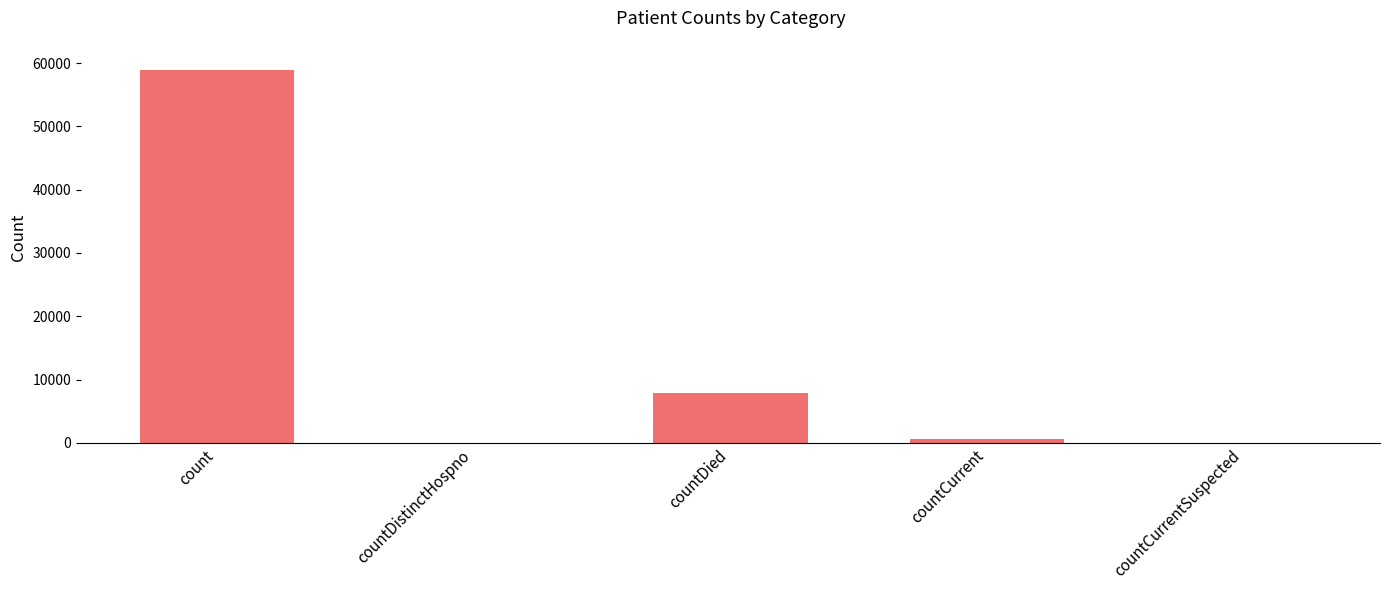

True or false: the data shows 0 at countCurrentSuspected.

True